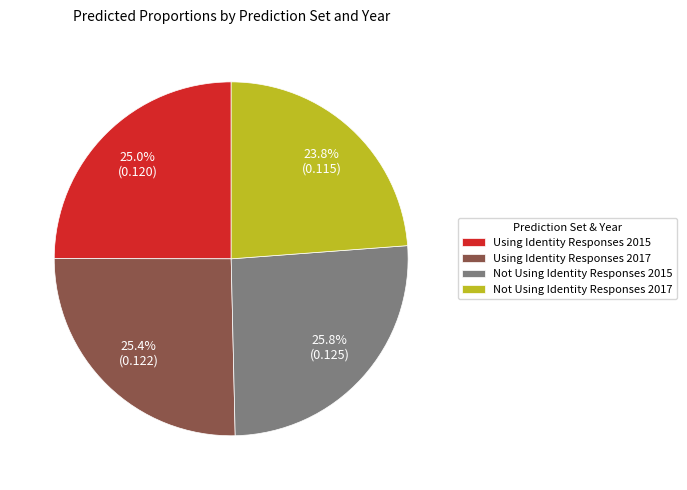

Which slice is the smallest?

Not Using Identity Responses 2017